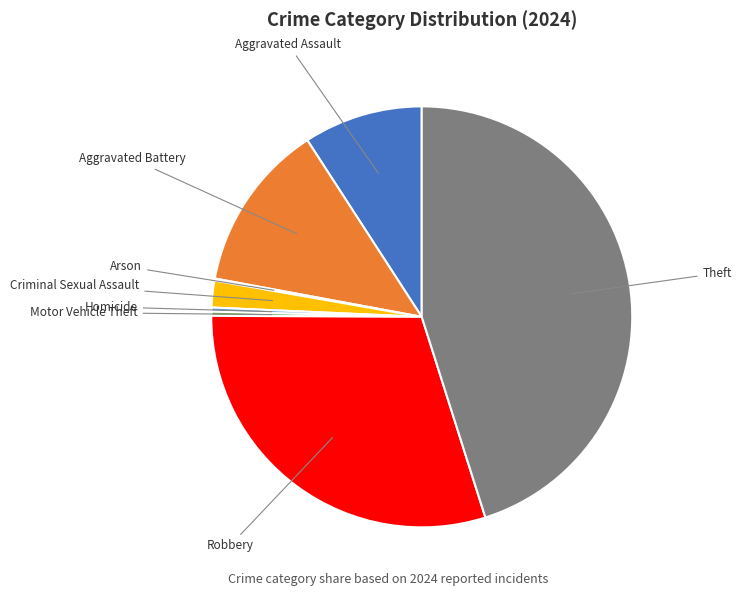

Is there any slice that represents more than half of the pie?

No